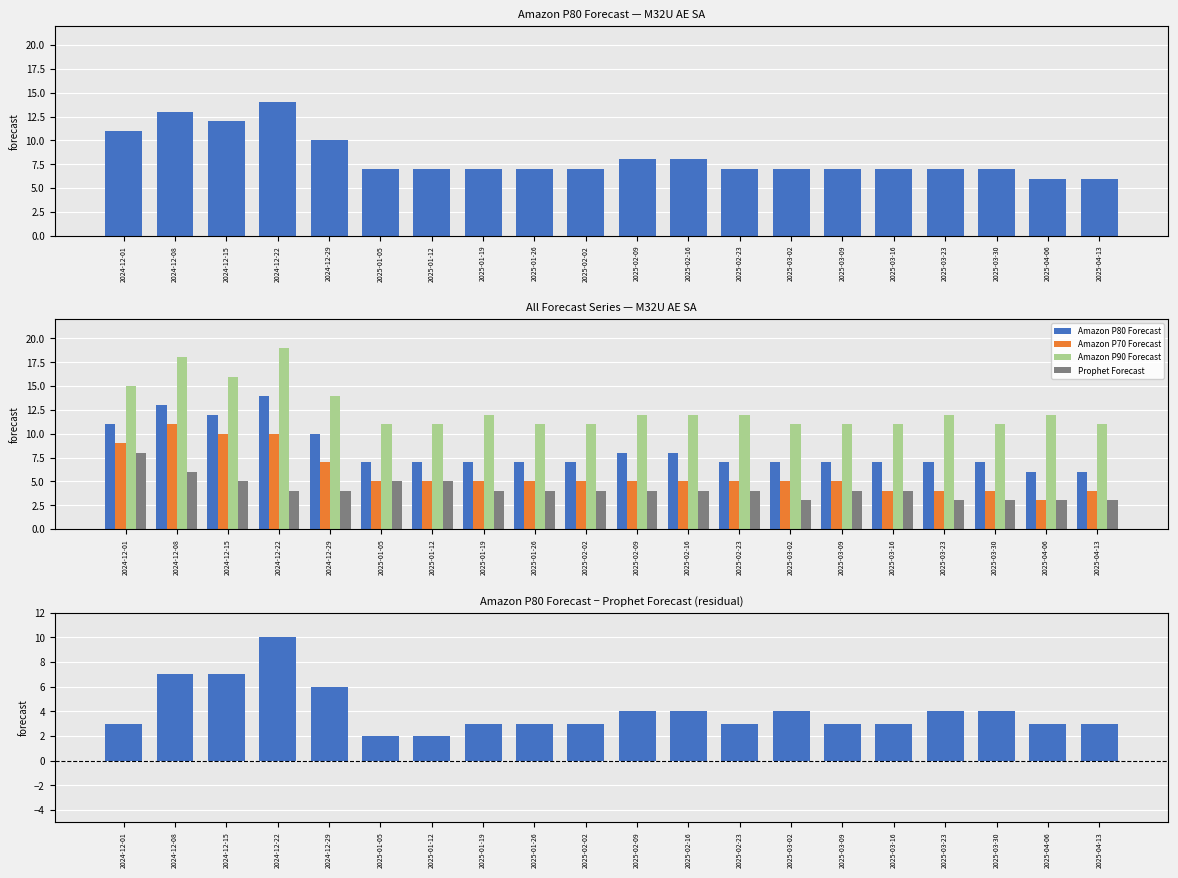

Reading left to right, what are all the values shown in this chart?

Amazon P80 Forecast: 2024-12-01=11	2024-12-08=13	2024-12-15=12	2024-12-22=14	2024-12-29=10	2025-01-05=7	2025-01-12=7	2025-01-19=7	2025-01-26=7	2025-02-02=7	2025-02-09=8	2025-02-16=8	2025-02-23=7	2025-03-02=7	2025-03-09=7	2025-03-16=7	2025-03-23=7	2025-03-30=7	2025-04-06=6	2025-04-13=6
Amazon P70 Forecast: 2024-12-01=9	2024-12-08=11	2024-12-15=10	2024-12-22=10	2024-12-29=7	2025-01-05=5	2025-01-12=5	2025-01-19=5	2025-01-26=5	2025-02-02=5	2025-02-09=5	2025-02-16=5	2025-02-23=5	2025-03-02=5	2025-03-09=5	2025-03-16=4	2025-03-23=4	2025-03-30=4	2025-04-06=3	2025-04-13=4
Amazon P90 Forecast: 2024-12-01=15	2024-12-08=18	2024-12-15=16	2024-12-22=19	2024-12-29=14	2025-01-05=11	2025-01-12=11	2025-01-19=12	2025-01-26=11	2025-02-02=11	2025-02-09=12	2025-02-16=12	2025-02-23=12	2025-03-02=11	2025-03-09=11	2025-03-16=11	2025-03-23=12	2025-03-30=11	2025-04-06=12	2025-04-13=11
Prophet Forecast: 2024-12-01=8	2024-12-08=6	2024-12-15=5	2024-12-22=4	2024-12-29=4	2025-01-05=5	2025-01-12=5	2025-01-19=4	2025-01-26=4	2025-02-02=4	2025-02-09=4	2025-02-16=4	2025-02-23=4	2025-03-02=3	2025-03-09=4	2025-03-16=4	2025-03-23=3	2025-03-30=3	2025-04-06=3	2025-04-13=3
P80 - Prophet: 2024-12-01=3	2024-12-08=7	2024-12-15=7	2024-12-22=10	2024-12-29=6	2025-01-05=2	2025-01-12=2	2025-01-19=3	2025-01-26=3	2025-02-02=3	2025-02-09=4	2025-02-16=4	2025-02-23=3	2025-03-02=4	2025-03-09=3	2025-03-16=3	2025-03-23=4	2025-03-30=4	2025-04-06=3	2025-04-13=3